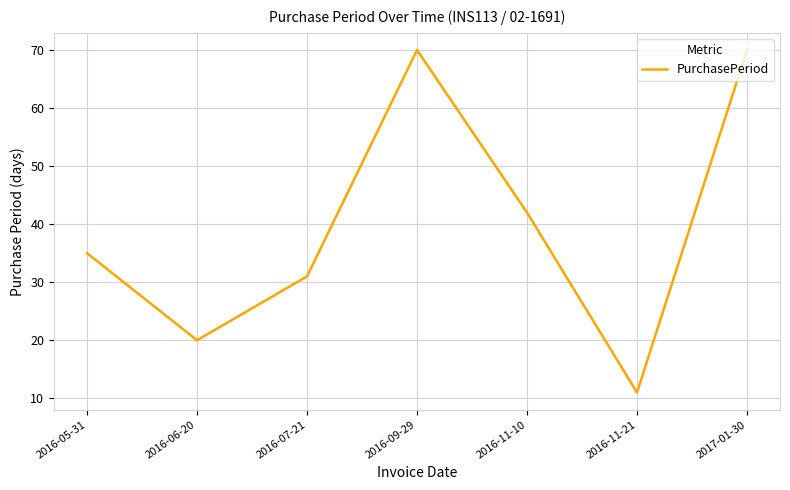

True or false: the data shows 70 at 2017-01-30.

True